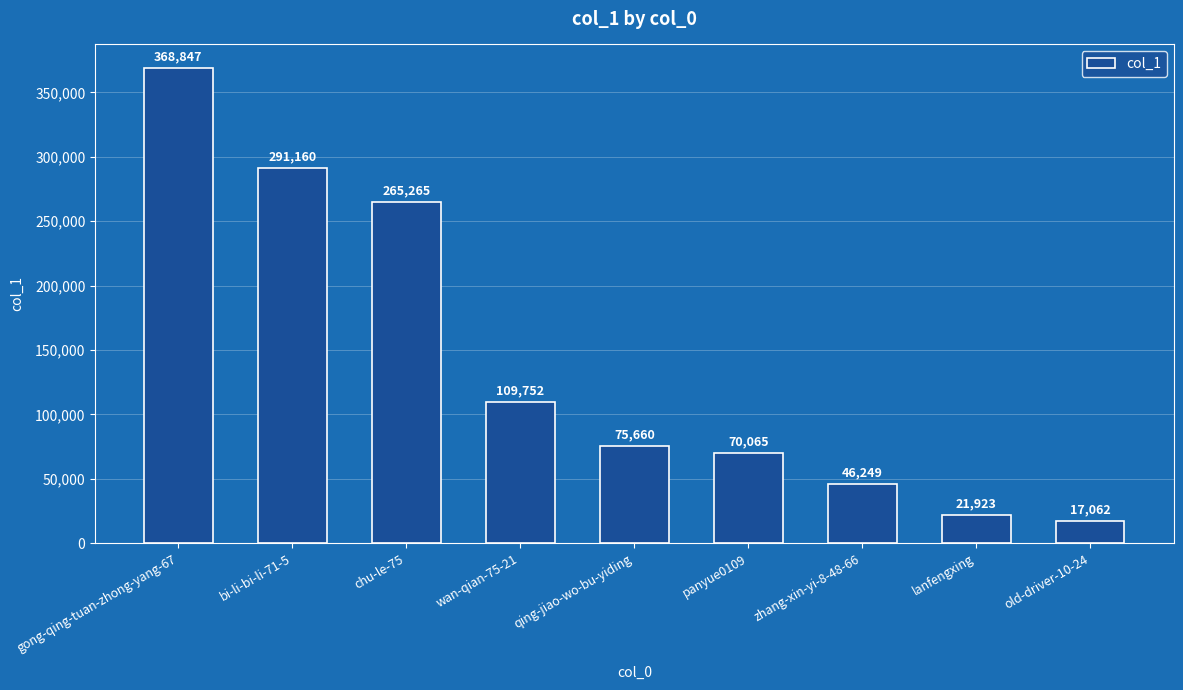

What is the maximum value shown in the chart?

368847